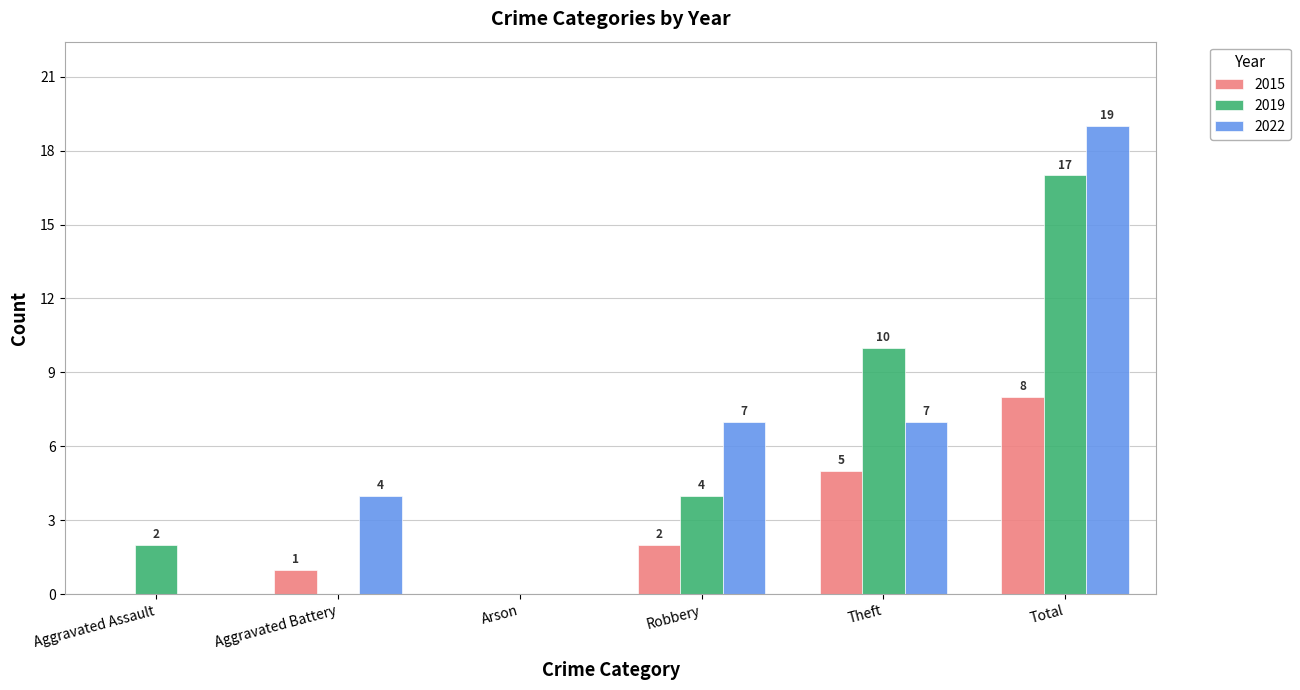

What is the sum of all 2015 values?

16